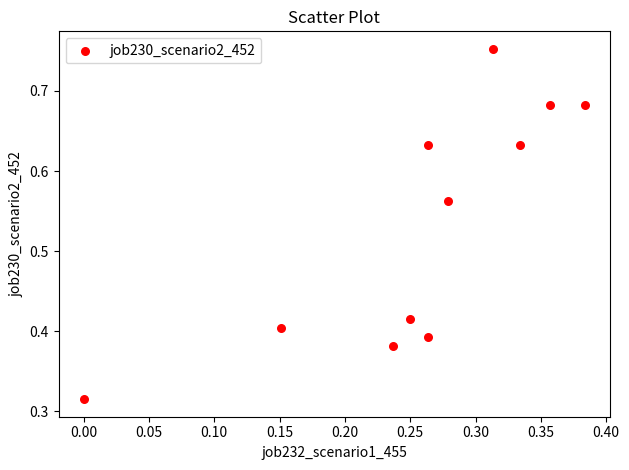

What is the average Y value?

0.5